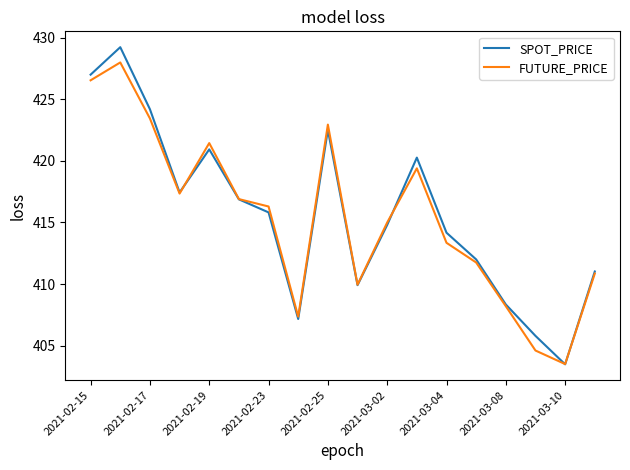

Which series has the largest range (max minus min)?

SPOT_PRICE